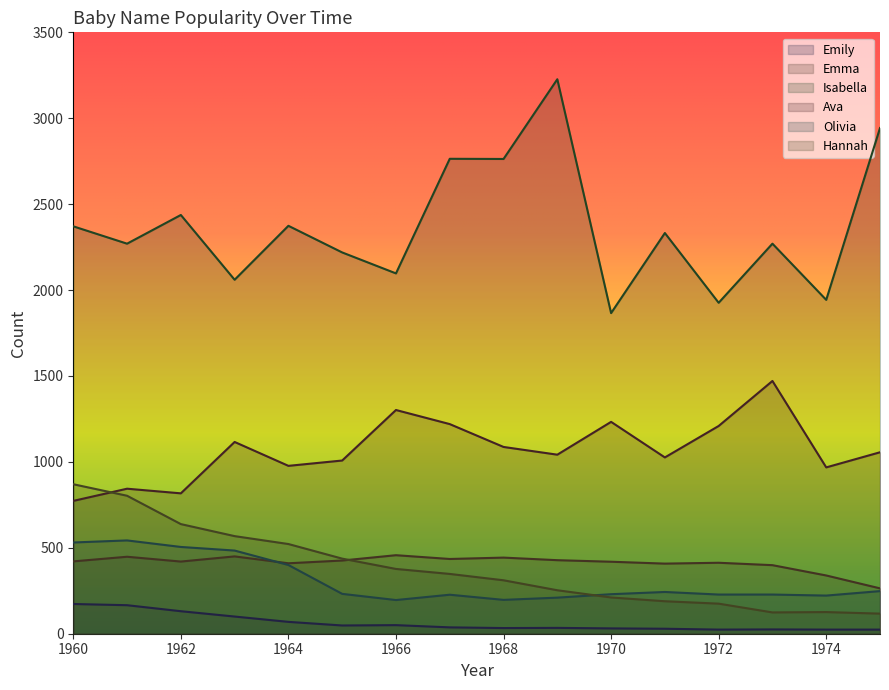

What is the average value of the Ava series?

1072